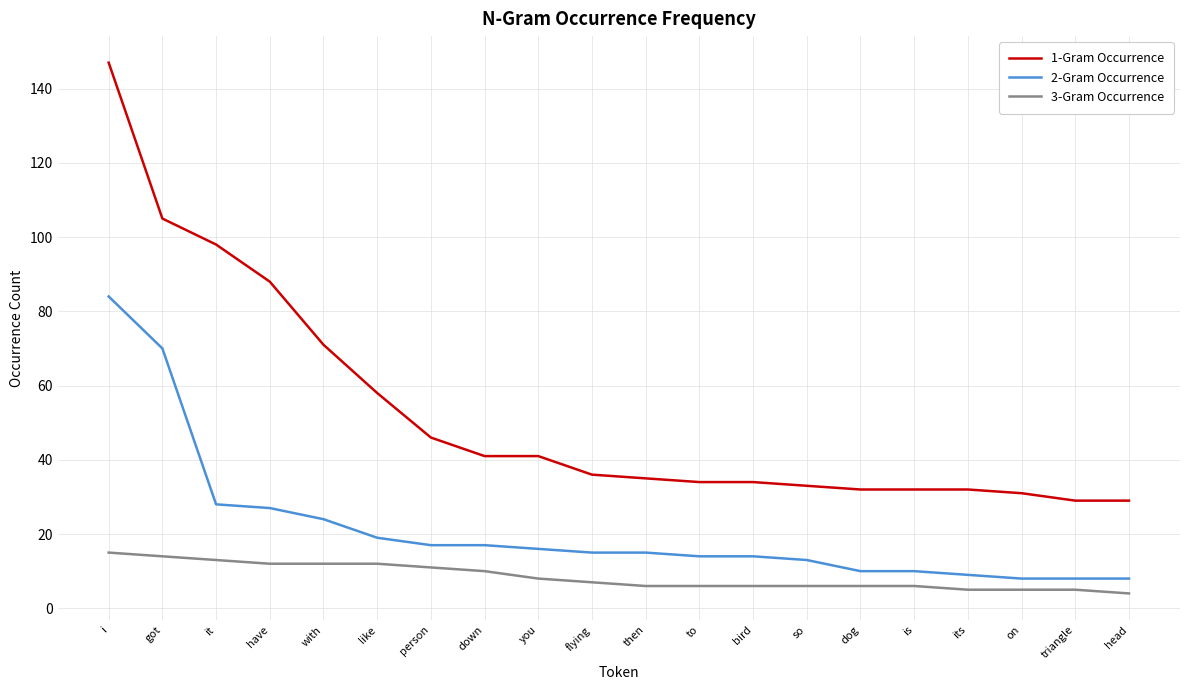

What are all the series names shown in the legend?

1-Gram Occurrence, 2-Gram Occurrence, 3-Gram Occurrence